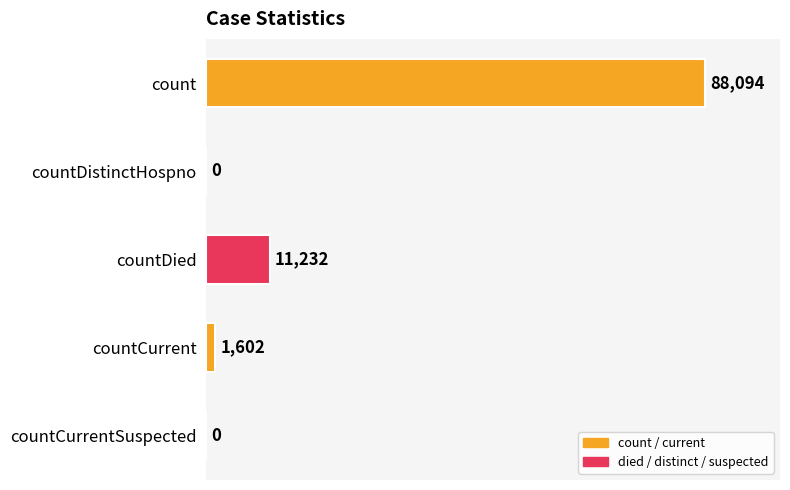

Where is the data nearest to the value 44047?

countDied